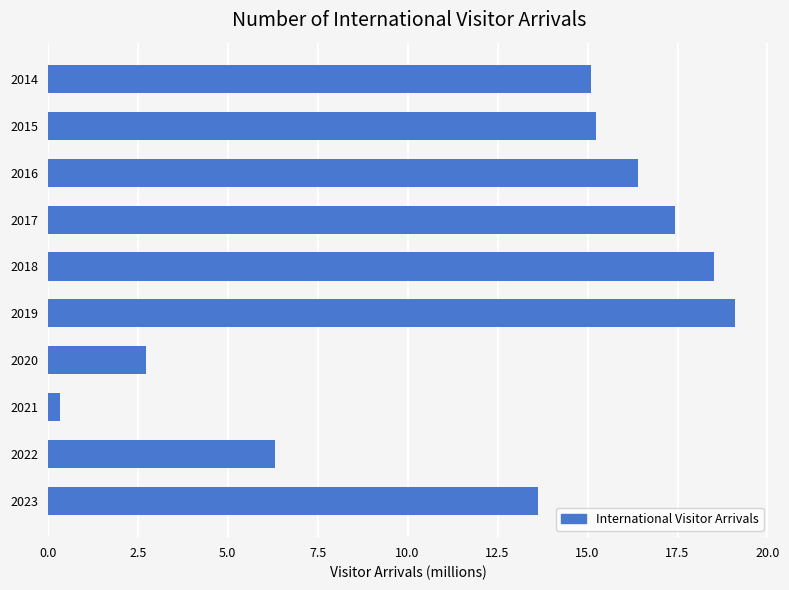

Is it true that the value at 2023 is 13.6?

True